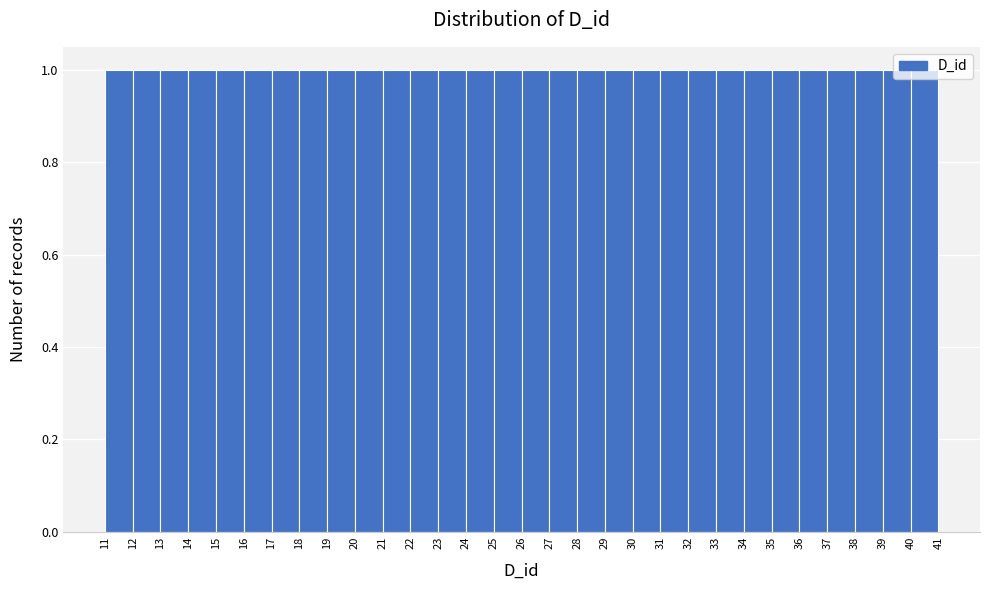

Reading left to right, list every bar in this chart as the range it spans on the x-axis followed by its height. The values are not printed on the chart, so give them approximately, as read against the axis.

11 to 12: 1
12 to 13: 1
13 to 14: 1
14 to 15: 1
15 to 16: 1
16 to 17: 1
17 to 18: 1
18 to 19: 1
19 to 20: 1
20 to 21: 1
21 to 22: 1
22 to 23: 1
23 to 24: 1
24 to 25: 1
25 to 26: 1
26 to 27: 1
27 to 28: 1
28 to 29: 1
29 to 30: 1
30 to 31: 1
31 to 32: 1
32 to 33: 1
33 to 34: 1
34 to 35: 1
35 to 36: 1
36 to 37: 1
37 to 38: 1
38 to 39: 1
39 to 40: 1
40 to 41: 1